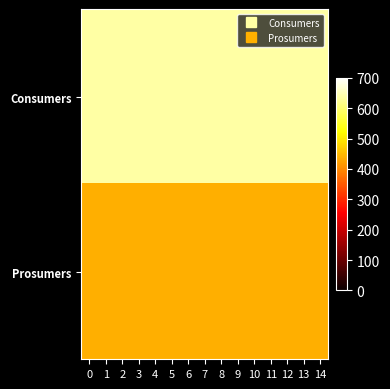

Reading left to right, transcribe all the data shown in this chart.

Consumers: 0=635	1=635	2=635	3=635	4=635	5=635	6=635	7=635	8=635	9=635	10=635	11=635	12=635	13=635	14=635
Prosumers: 0=440	1=440	2=440	3=440	4=440	5=440	6=440	7=440	8=440	9=440	10=440	11=440	12=440	13=440	14=440